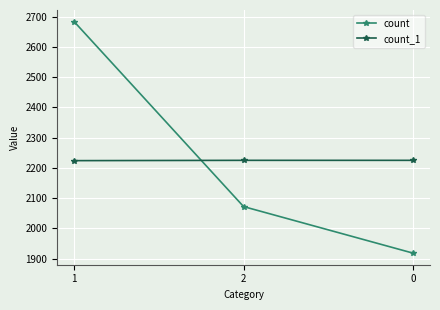

At how many categories does at least one series exceed 2199?

3